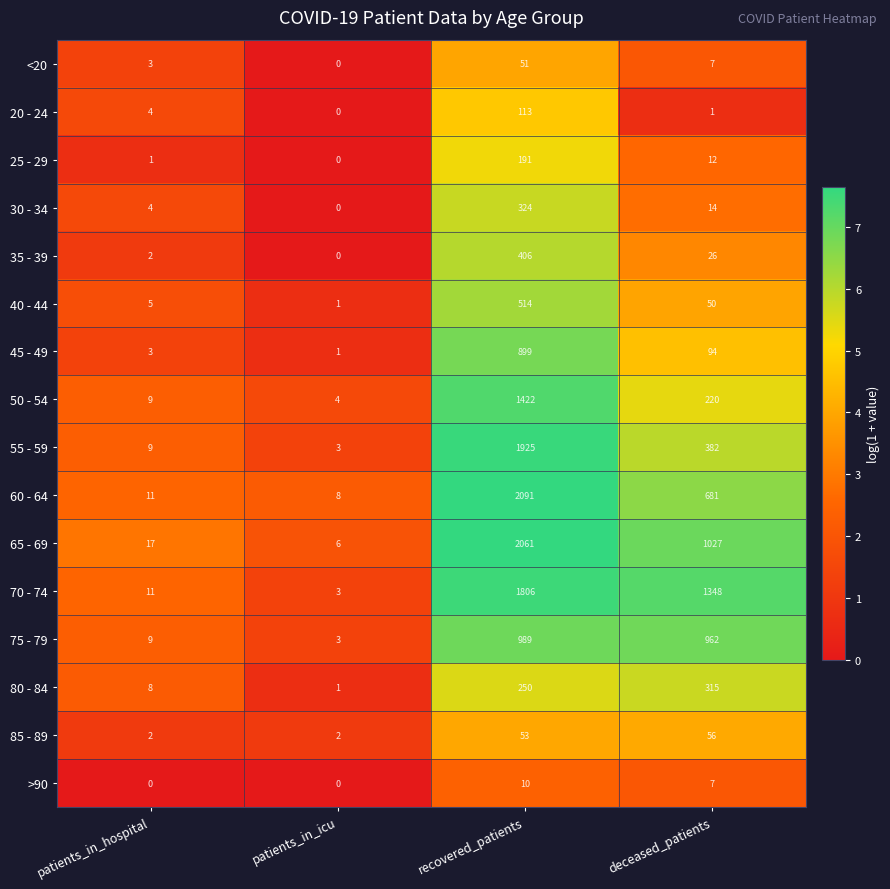

Which series changed the most between recovered_patients and deceased_patients?

55 - 59